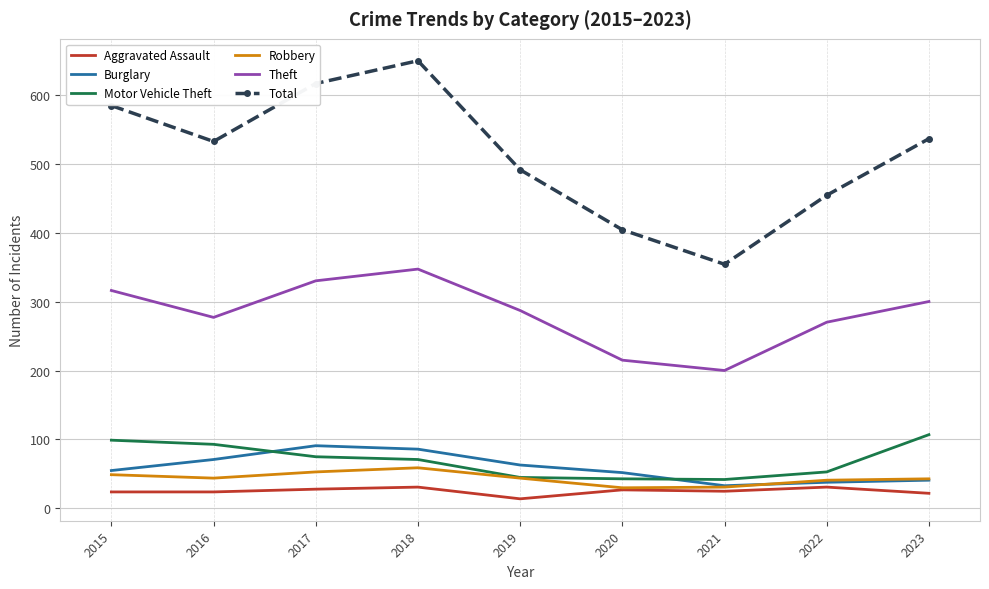

Is the value of Total at 2021 greater than the value of Theft at 2017?

Yes